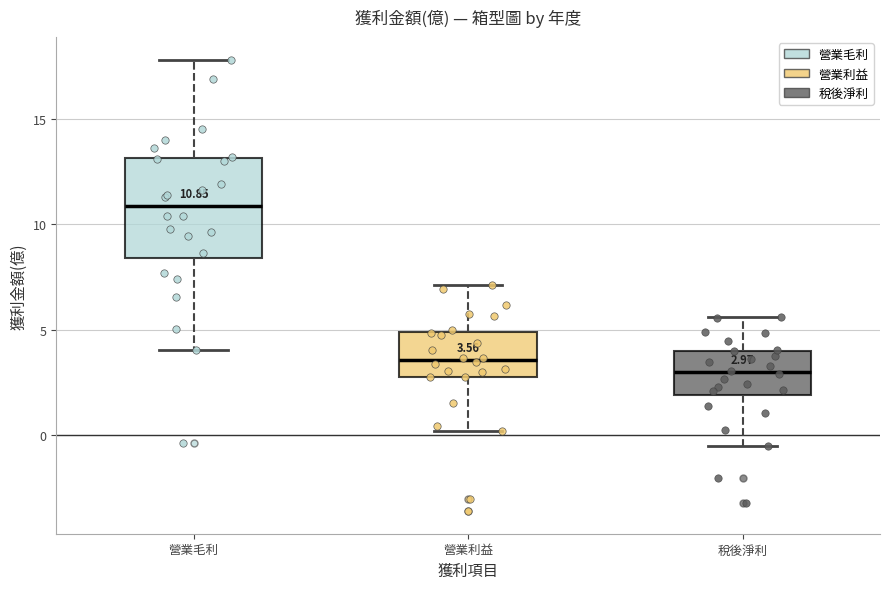

Which box's median line is the lowest?

稅後淨利